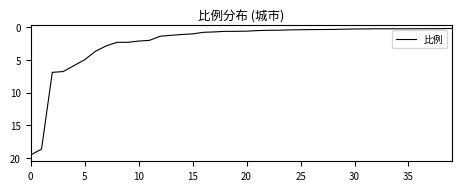

Is this an area chart (filled region under the line)?

No